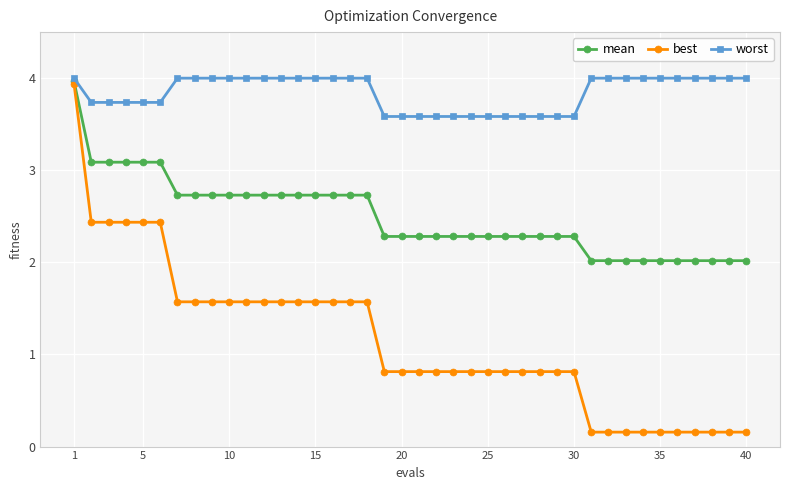

Which series has the largest range (max minus min)?

best